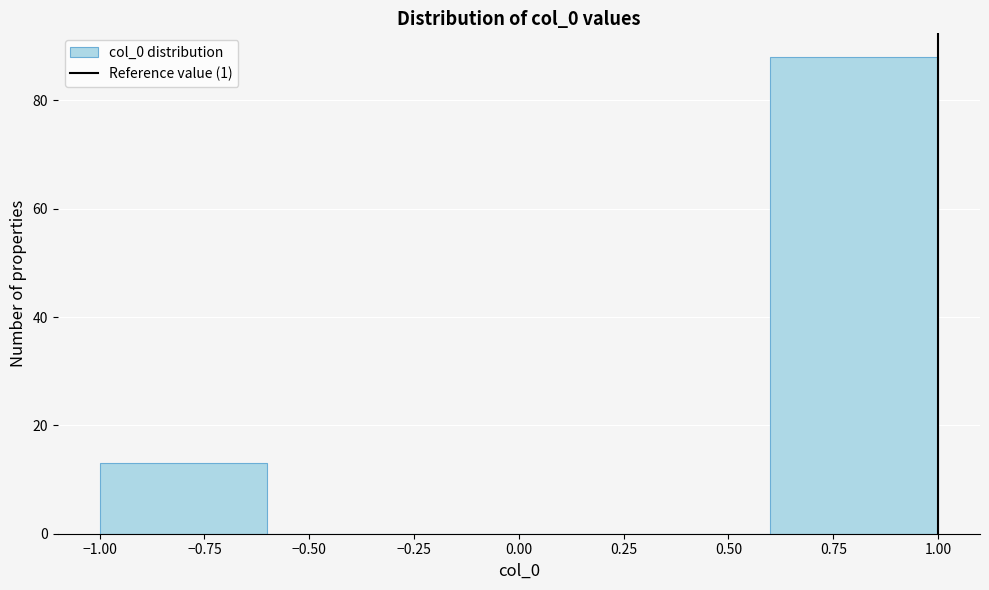

Which range on the x-axis has the tallest bar?

0.6 to 1.0